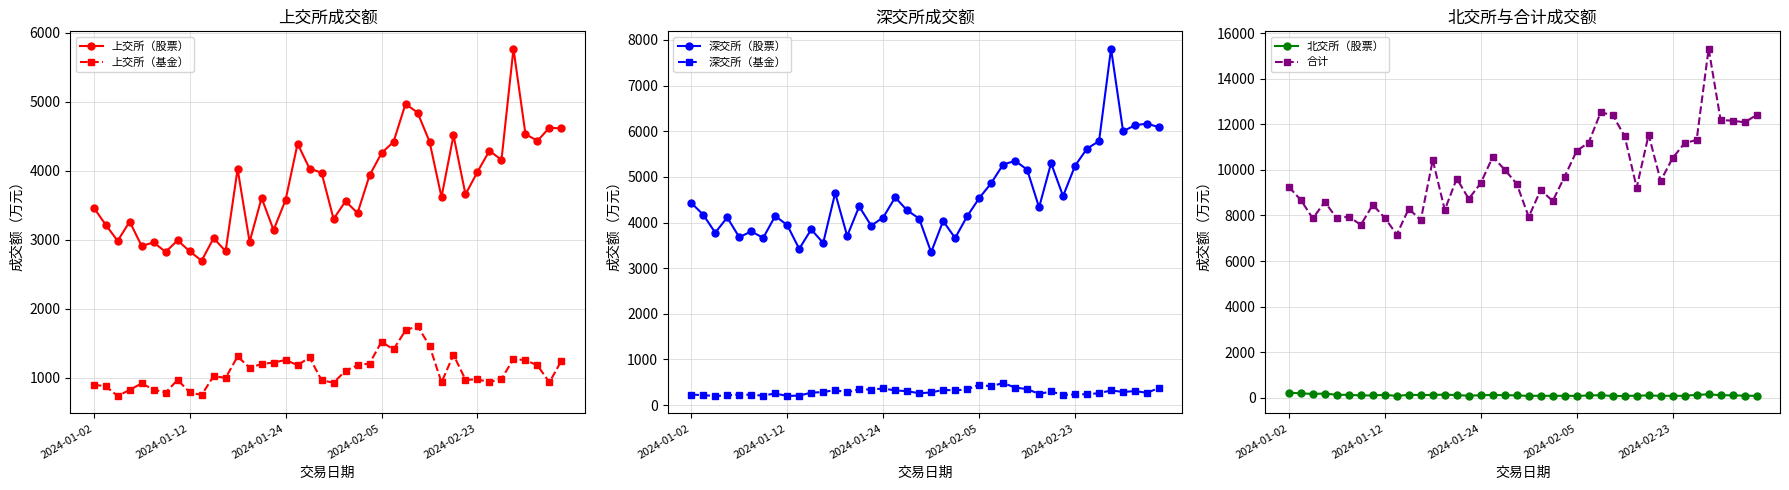

Does the chart display data point markers on the line(s)?

Yes